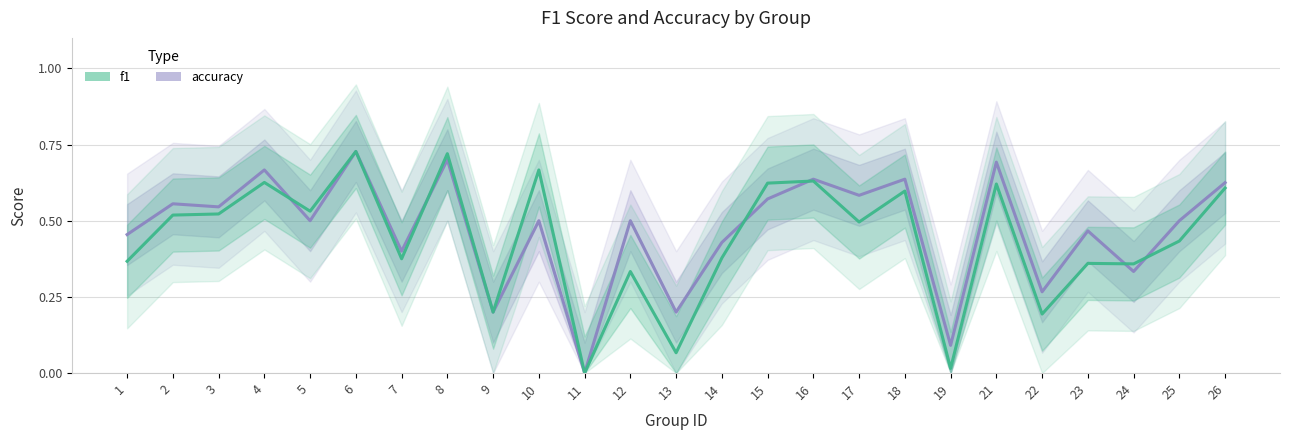

Which series has the largest total across all categories?

accuracy